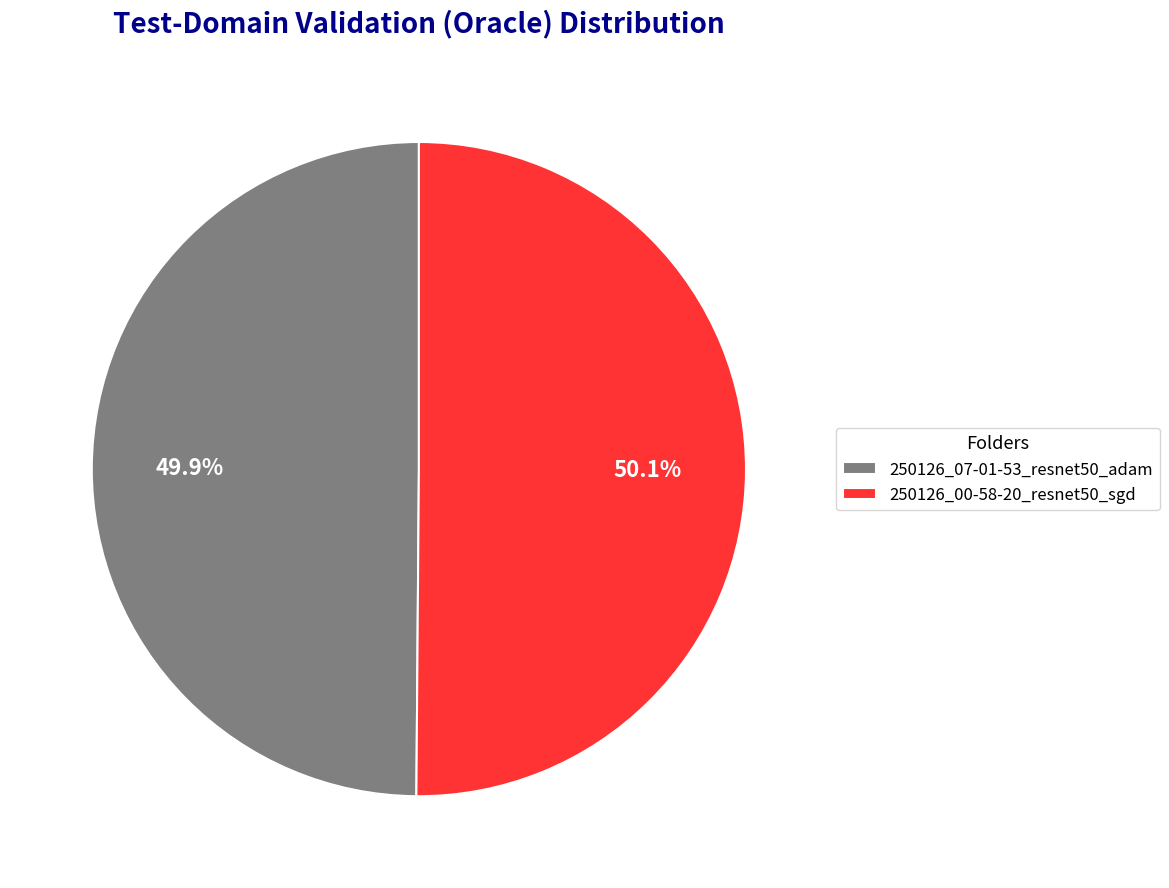

Approximately how many times larger is the value at 250126_00-58-20_resnet50_sgd compared to 250126_07-01-53_resnet50_adam?

1.0